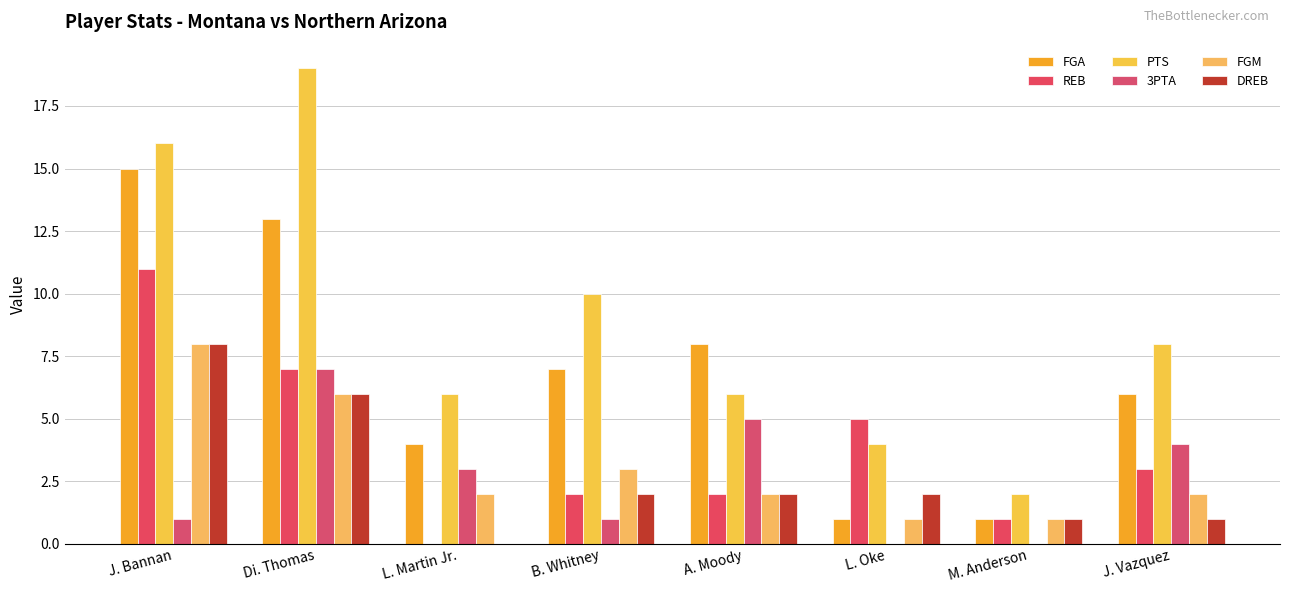

Reading right to left, list all the values displayed in this chart.

FGA: J. Vazquez=6	M. Anderson=1	L. Oke=1	A. Moody=8	B. Whitney=7	L. Martin Jr.=4	Di. Thomas=13	J. Bannan=15
REB: J. Vazquez=3	M. Anderson=1	L. Oke=5	A. Moody=2	B. Whitney=2	L. Martin Jr.=0	Di. Thomas=7	J. Bannan=11
PTS: J. Vazquez=8	M. Anderson=2	L. Oke=4	A. Moody=6	B. Whitney=10	L. Martin Jr.=6	Di. Thomas=19	J. Bannan=16
3PTA: J. Vazquez=4	M. Anderson=0	L. Oke=0	A. Moody=5	B. Whitney=1	L. Martin Jr.=3	Di. Thomas=7	J. Bannan=1
FGM: J. Vazquez=2	M. Anderson=1	L. Oke=1	A. Moody=2	B. Whitney=3	L. Martin Jr.=2	Di. Thomas=6	J. Bannan=8
DREB: J. Vazquez=1	M. Anderson=1	L. Oke=2	A. Moody=2	B. Whitney=2	L. Martin Jr.=0	Di. Thomas=6	J. Bannan=8